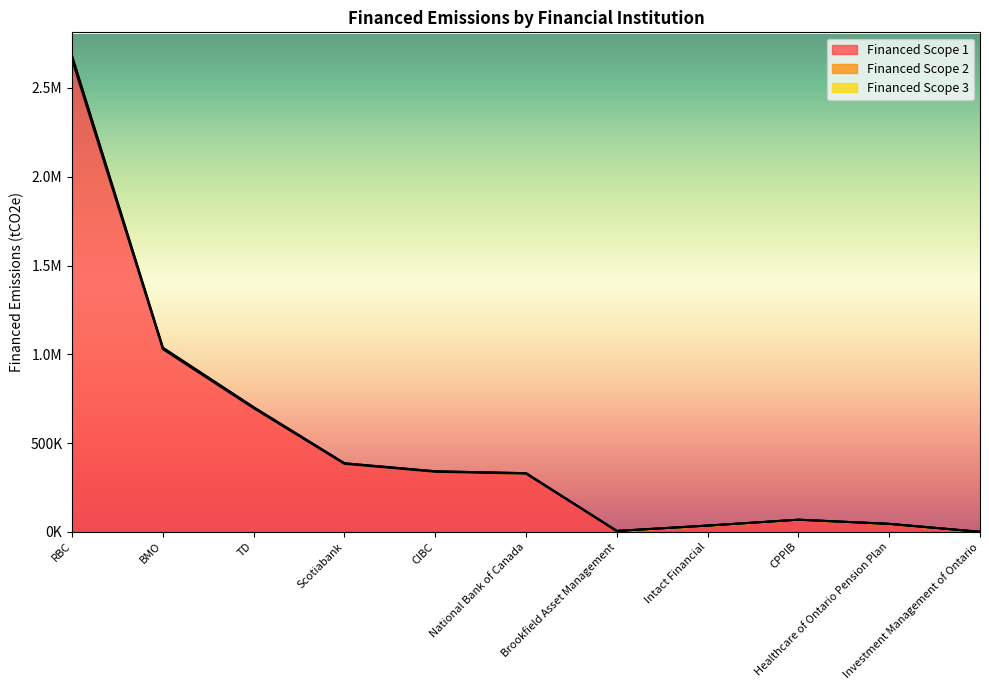

Where is the first local minimum for Financed Scope 2?

Brookfield Asset Management